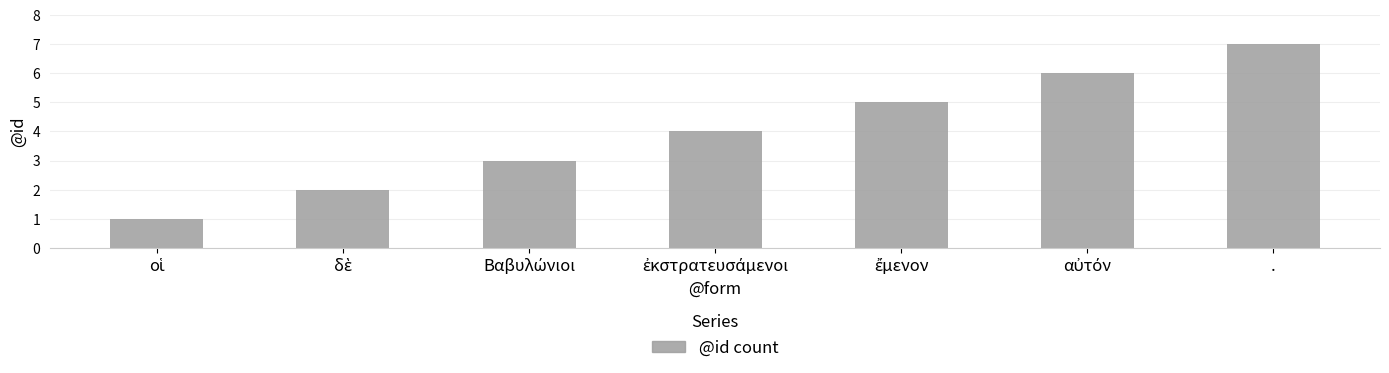

True or false: the data shows 2 at ..

False